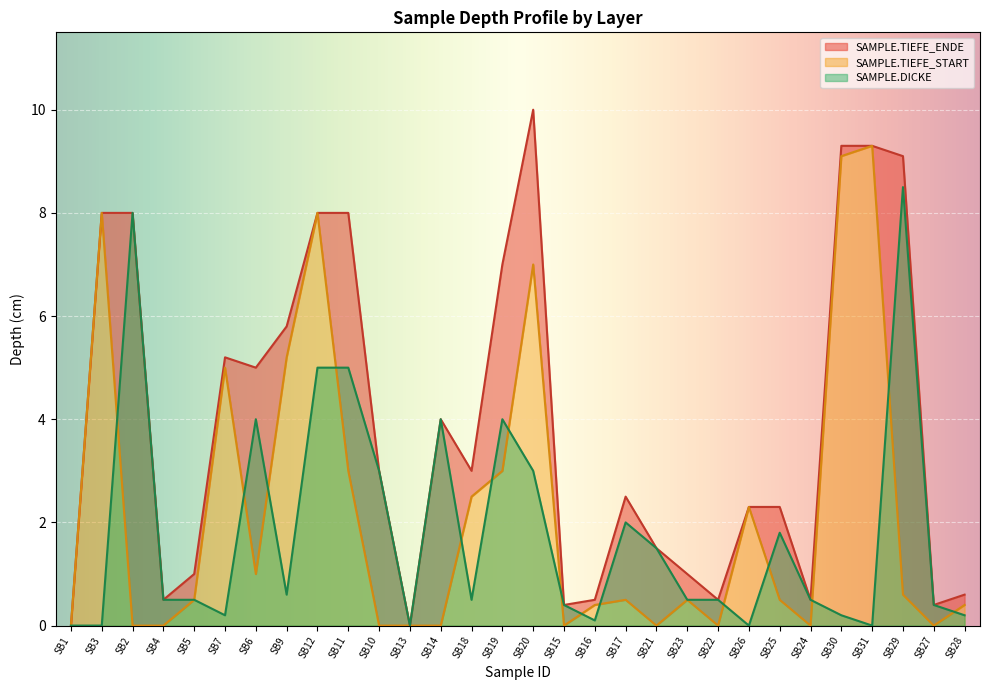

What is the sum of all SAMPLE.DICKE values?

54.9